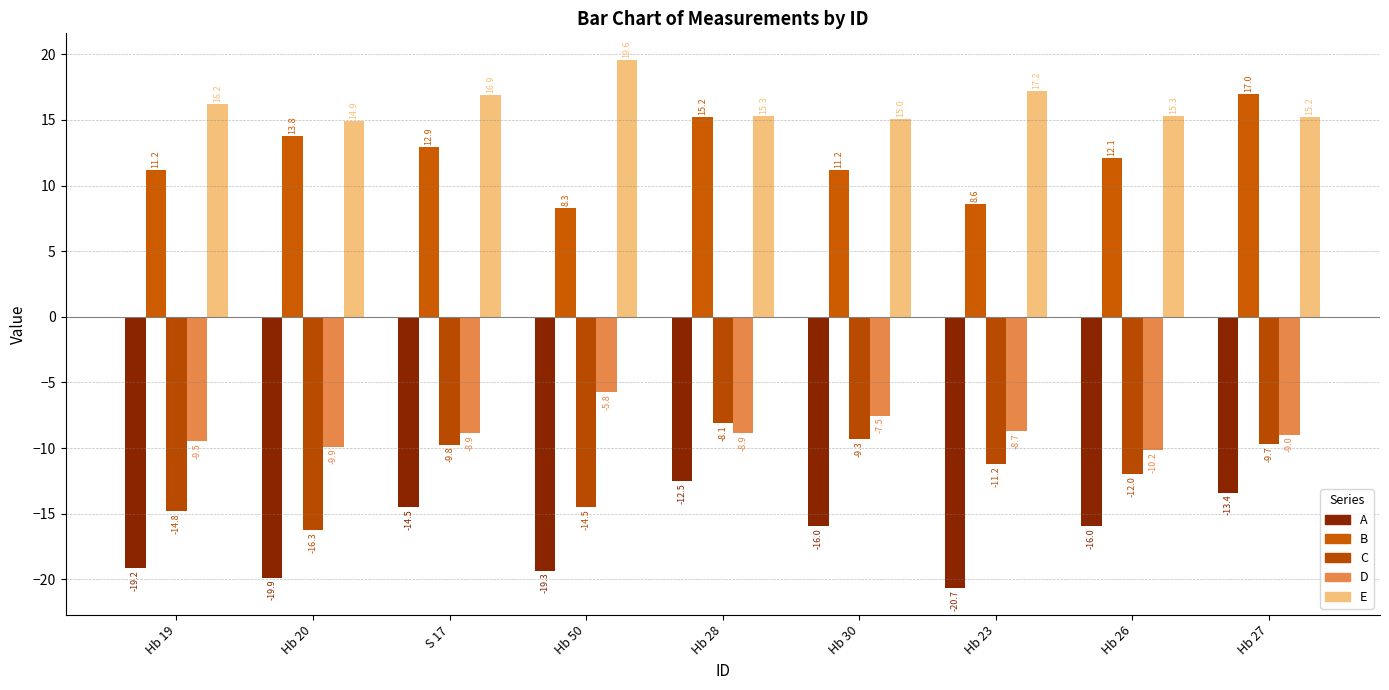

What is the difference between the C values at Hb 50 and Hb 19?

0.3